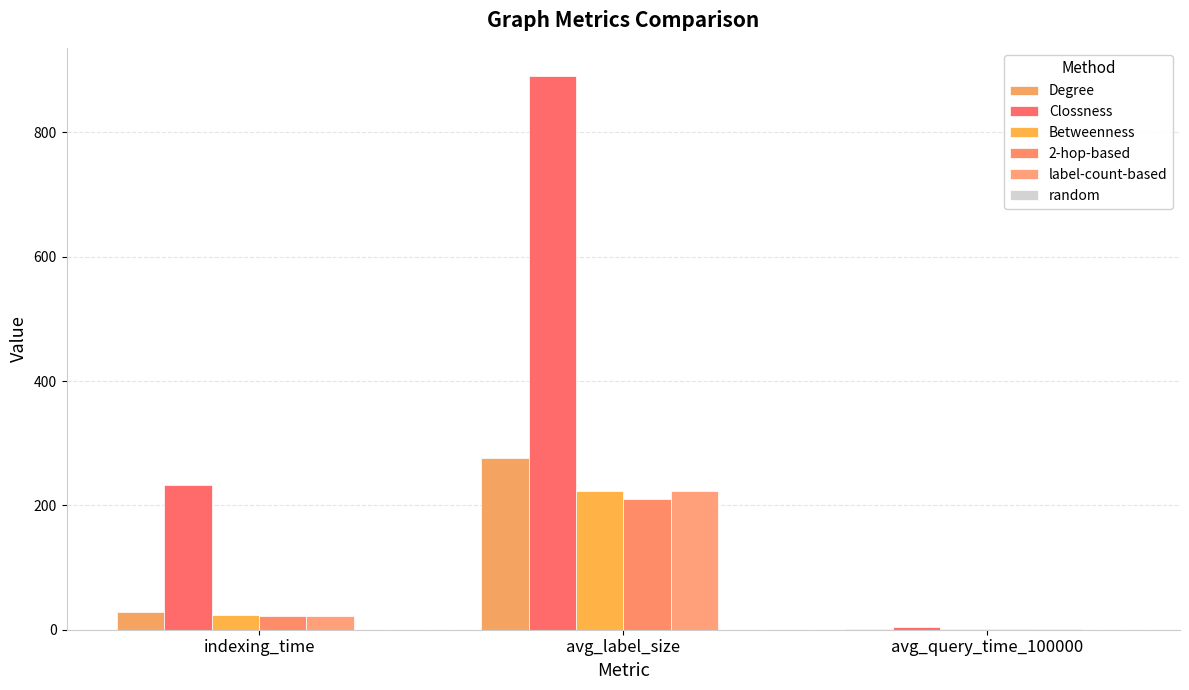

Does the chart contain stacked bars?

No